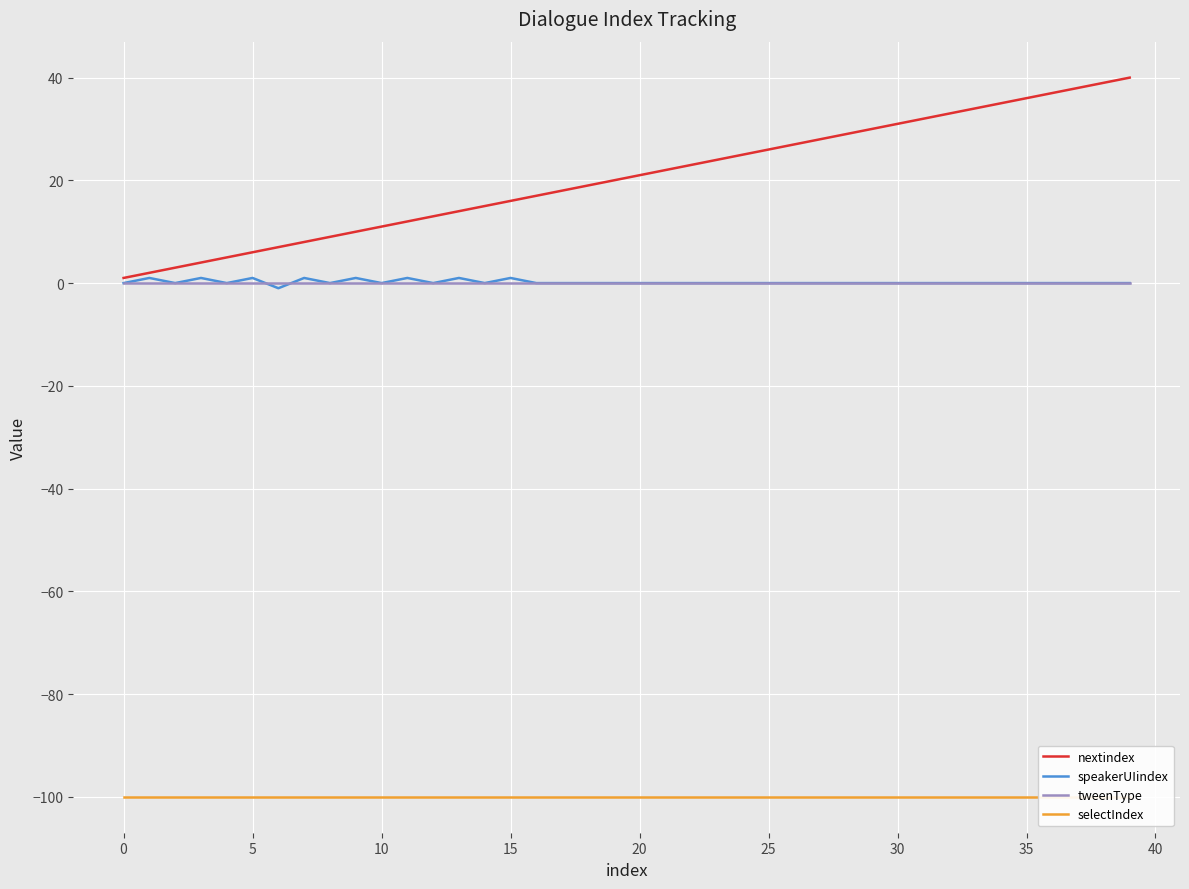

Reading left to right, transcribe all the data shown in this chart.

nextindex: 1	2	3	4	5	6	7	8	9	10	11	12	13	14	15	16	17	18	19	20	21	22	23	24	25	26	27	28	29	30	31	32	33	34	35	36	37	38	39	40
speakerUIindex: 0	1	0	1	0	1	-1	1	0	1	0	1	0	1	0	1	0	0	0	0	0	0	0	0	0	0	0	0	0	0	0	0	0	0	0	0	0	0	0	0
tweenType: 0	0	0	0	0	0	0	0	0	0	0	0	0	0	0	0	0	0	0	0	0	0	0	0	0	0	0	0	0	0	0	0	0	0	0	0	0	0	0	0
selectIndex: -100	-100	-100	-100	-100	-100	-100	-100	-100	-100	-100	-100	-100	-100	-100	-100	-100	-100	-100	-100	-100	-100	-100	-100	-100	-100	-100	-100	-100	-100	-100	-100	-100	-100	-100	-100	-100	-100	-100	-100